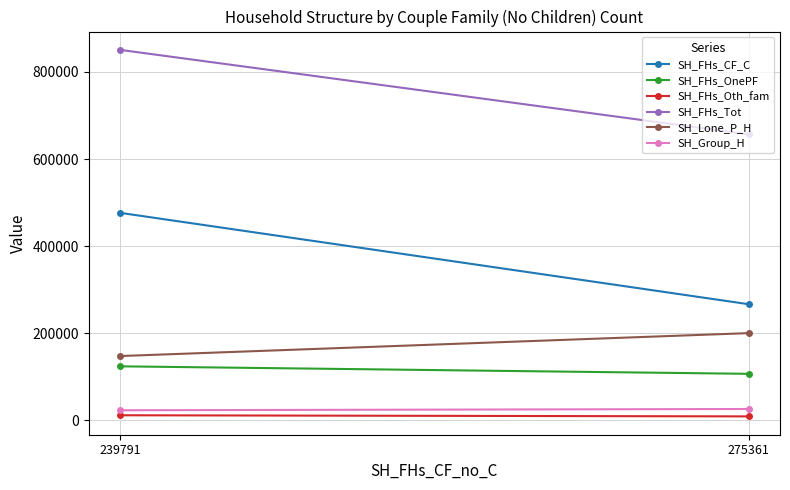

How many series are shown in this chart?

6